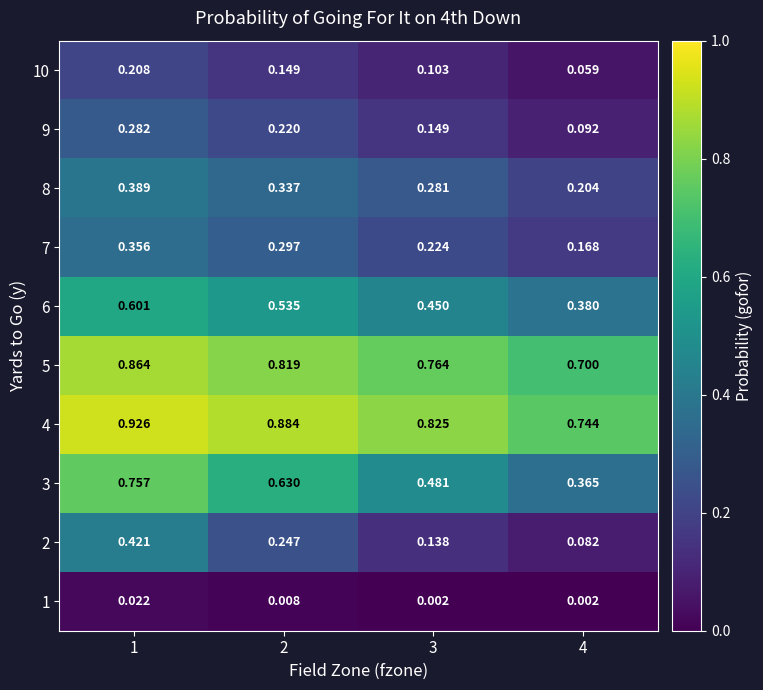

Is the value of 4 at 1 greater than the value of 2 at 4?

Yes